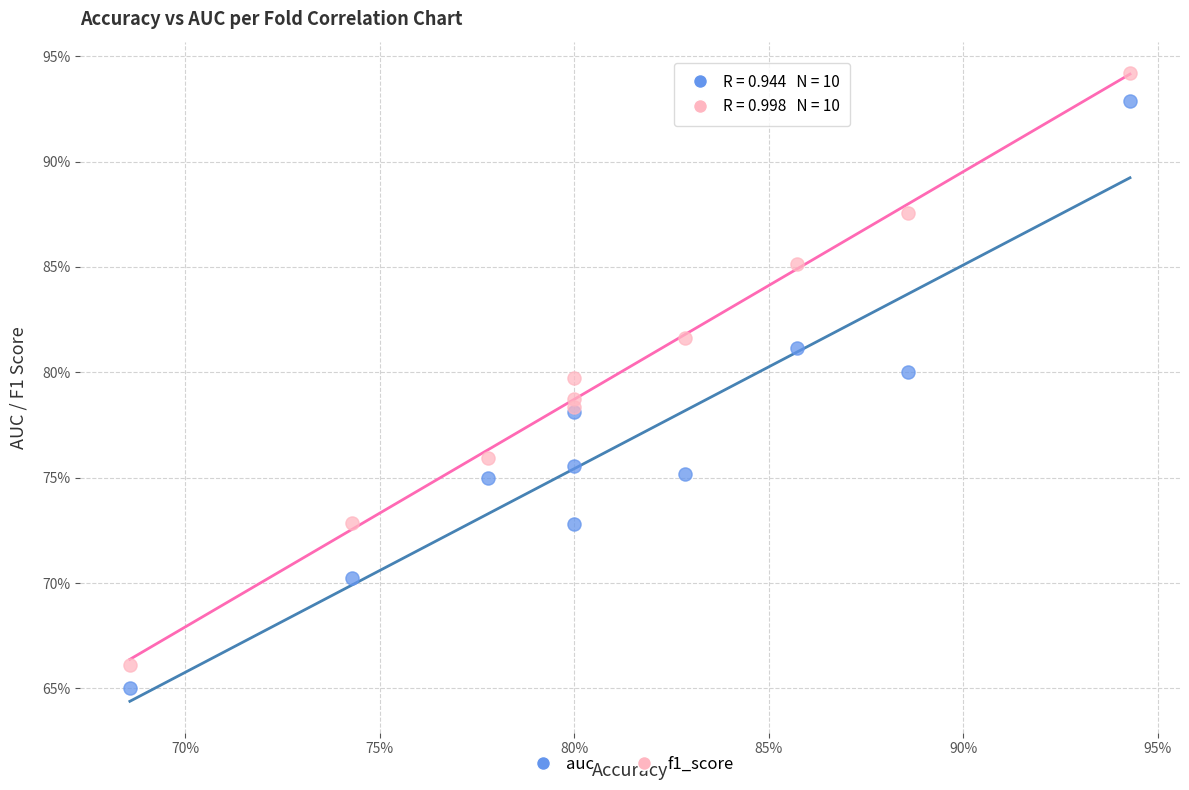

What are all the series names shown in the legend?

auc, f1_score